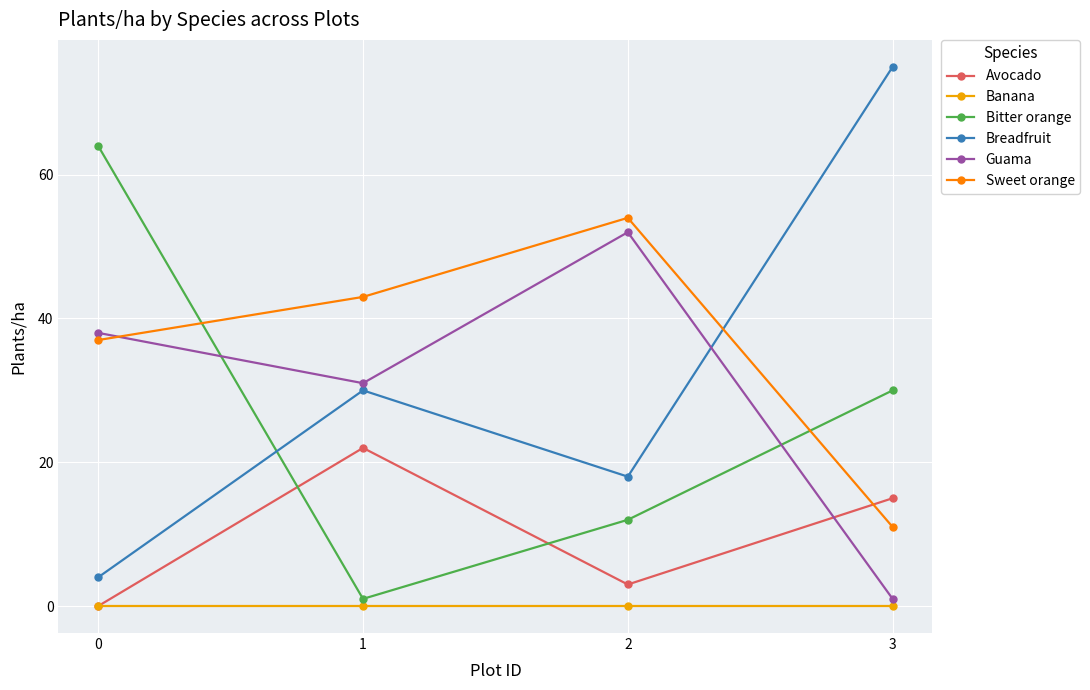

What is the difference between the Sweet orange values at 0 and 3?

26